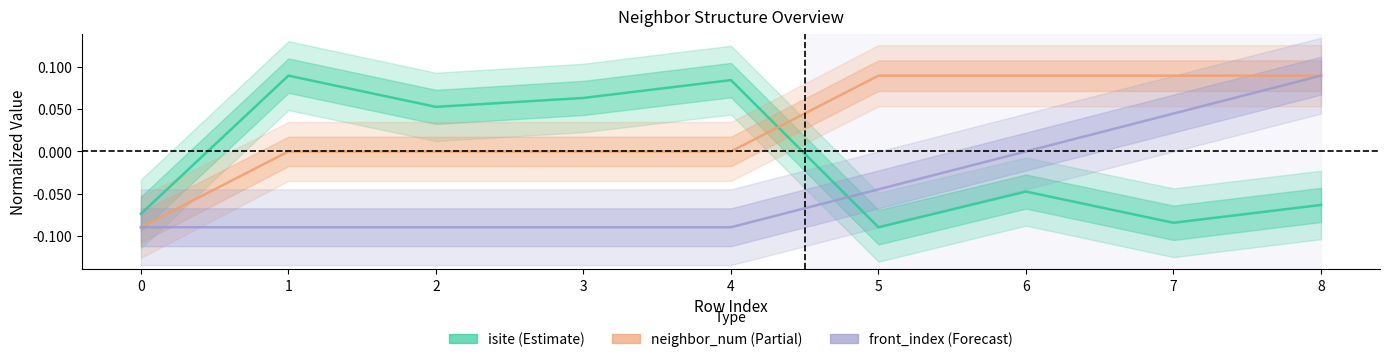

How many series are shown in this chart?

3